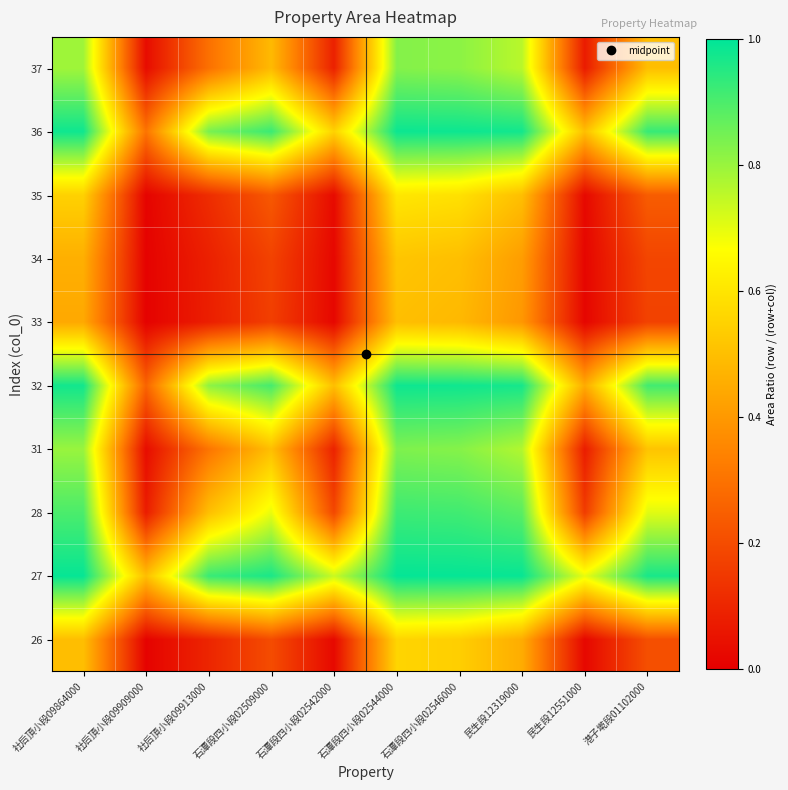

Reading left to right, extract all data points from this chart.

26: 社后頂小段09864000=0.5	社后頂小段09909000=0.0	社后頂小段09913000=0.1	石潭段四小段02509000=0.2	石潭段四小段02542000=0.0	石潭段四小段02544000=0.6	石潭段四小段02546000=0.5	民生段12319000=0.5	民生段12551000=0.0	港子墘段01102000=0.2
27: 社后頂小段09864000=1.0	社后頂小段09909000=0.5	社后頂小段09913000=0.9	石潭段四小段02509000=1.0	石潭段四小段02542000=0.7	石潭段四小段02544000=1.0	石潭段四小段02546000=1.0	民生段12319000=1.0	民生段12551000=0.7	港子墘段01102000=1.0
28: 社后頂小段09864000=0.9	社后頂小段09909000=0.1	社后頂小段09913000=0.5	石潭段四小段02509000=0.7	石潭段四小段02542000=0.2	石潭段四小段02544000=0.9	石潭段四小段02546000=0.9	民生段12319000=0.9	民生段12551000=0.2	港子墘段01102000=0.7
31: 社后頂小段09864000=0.8	社后頂小段09909000=0.0	社后頂小段09913000=0.3	石潭段四小段02509000=0.5	石潭段四小段02542000=0.1	石潭段四小段02544000=0.8	石潭段四小段02546000=0.8	民生段12319000=0.8	民生段12551000=0.1	港子墘段01102000=0.5
32: 社后頂小段09864000=1.0	社后頂小段09909000=0.3	社后頂小段09913000=0.8	石潭段四小段02509000=0.9	石潭段四小段02542000=0.5	石潭段四小段02544000=1.0	石潭段四小段02546000=1.0	民生段12319000=1.0	民生段12551000=0.4	港子墘段01102000=0.9
33: 社后頂小段09864000=0.4	社后頂小段09909000=0.0	社后頂小段09913000=0.1	石潭段四小段02509000=0.2	石潭段四小段02542000=0.0	石潭段四小段02544000=0.5	石潭段四小段02546000=0.5	民生段12319000=0.4	民生段12551000=0.0	港子墘段01102000=0.2
34: 社后頂小段09864000=0.5	社后頂小段09909000=0.0	社后頂小段09913000=0.1	石潭段四小段02509000=0.2	石潭段四小段02542000=0.0	石潭段四小段02544000=0.5	石潭段四小段02546000=0.5	民生段12319000=0.4	民生段12551000=0.0	港子墘段01102000=0.2
35: 社后頂小段09864000=0.5	社后頂小段09909000=0.0	社后頂小段09913000=0.1	石潭段四小段02509000=0.2	石潭段四小段02542000=0.0	石潭段四小段02544000=0.6	石潭段四小段02546000=0.6	民生段12319000=0.5	民生段12551000=0.0	港子墘段01102000=0.2
36: 社后頂小段09864000=1.0	社后頂小段09909000=0.3	社后頂小段09913000=0.8	石潭段四小段02509000=0.9	石潭段四小段02542000=0.6	石潭段四小段02544000=1.0	石潭段四小段02546000=1.0	民生段12319000=1.0	民生段12551000=0.5	港子墘段01102000=0.9
37: 社后頂小段09864000=0.8	社后頂小段09909000=0.0	社后頂小段09913000=0.3	石潭段四小段02509000=0.5	石潭段四小段02542000=0.1	石潭段四小段02544000=0.8	石潭段四小段02546000=0.8	民生段12319000=0.8	民生段12551000=0.1	港子墘段01102000=0.5